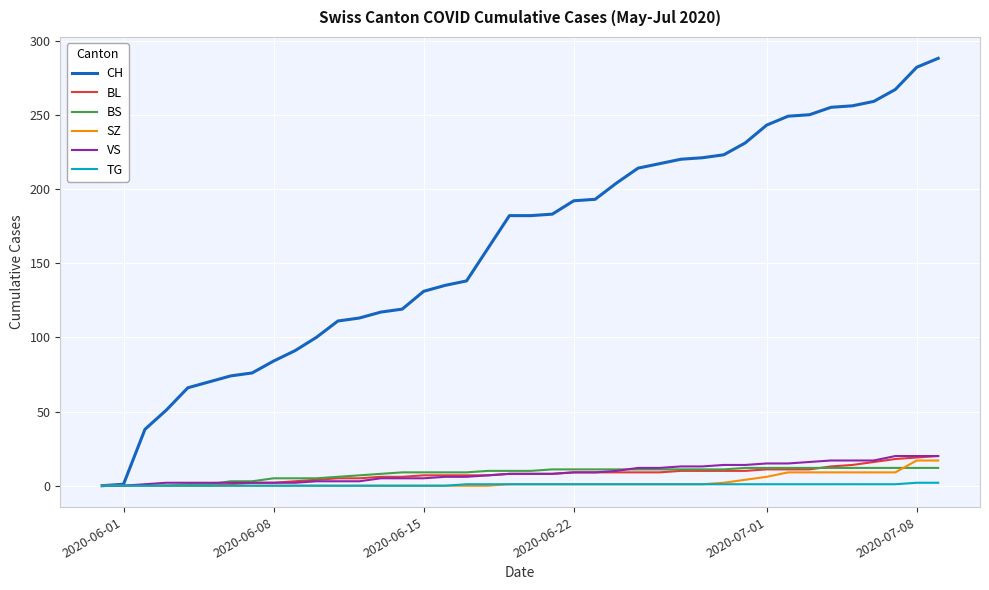

Count the number of data series in this chart.

6